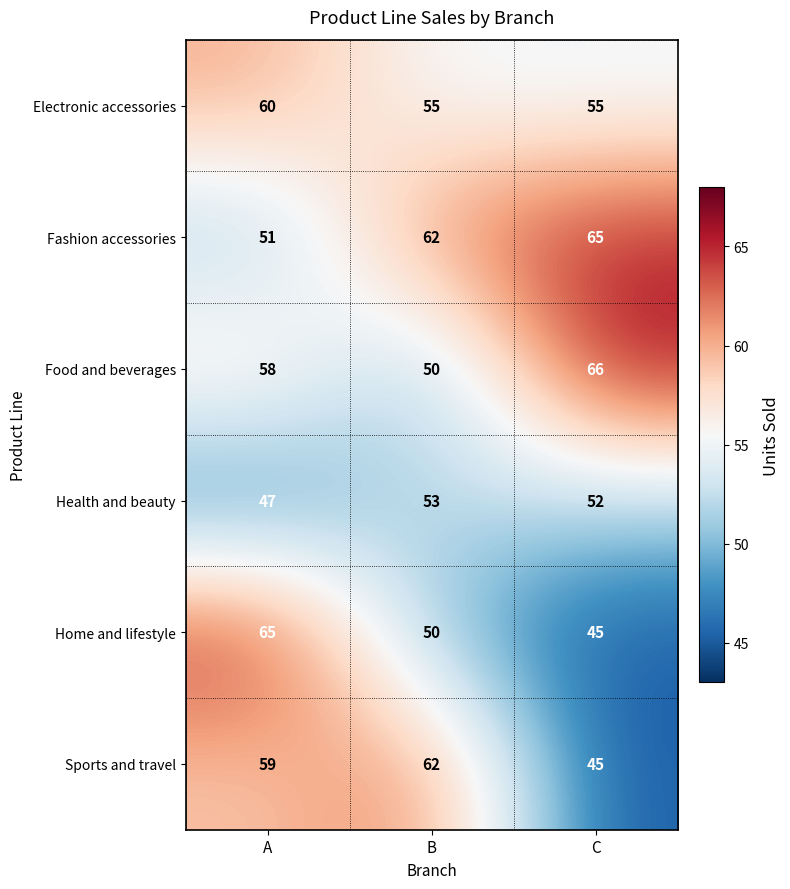

Reading left to right, extract all data points from this chart.

Electronic accessories: A=60	B=55	C=55
Fashion accessories: A=51	B=62	C=65
Food and beverages: A=58	B=50	C=66
Health and beauty: A=47	B=53	C=52
Home and lifestyle: A=65	B=50	C=45
Sports and travel: A=59	B=62	C=45